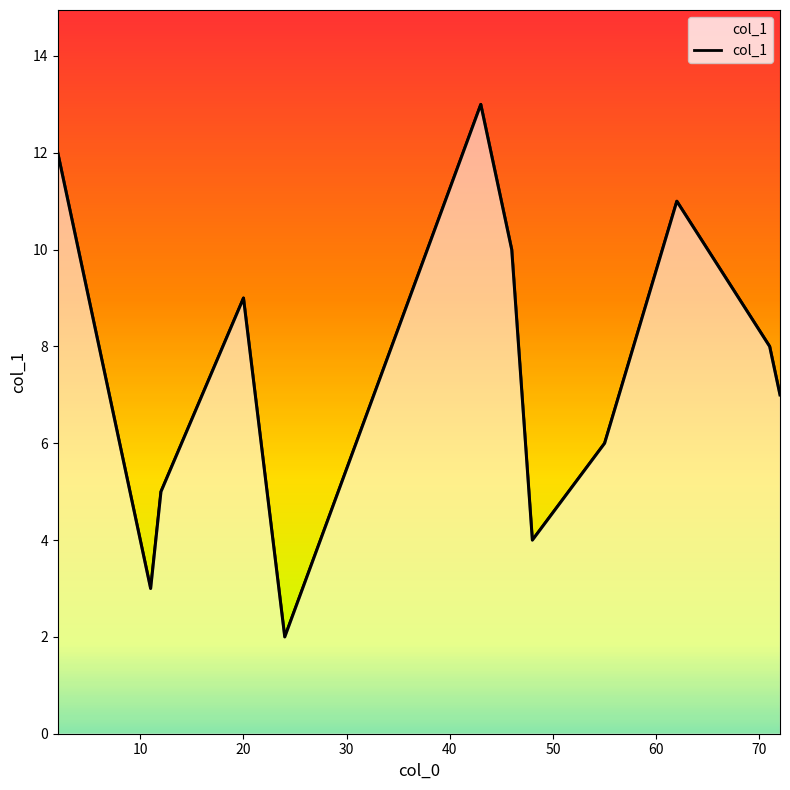

Between 62 and 46, which is larger?

62